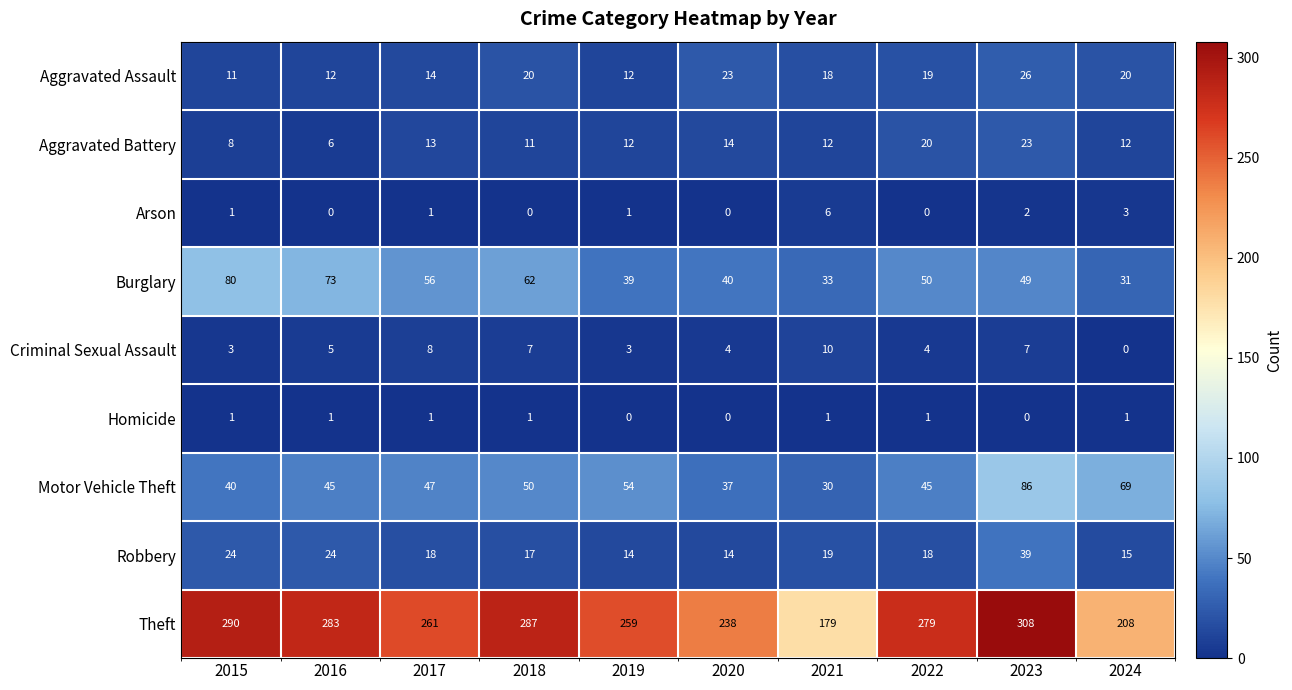

How many series are shown in this chart?

9